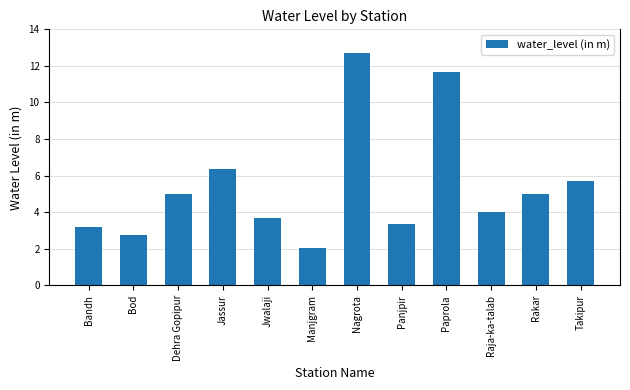

What is the value of the 2nd bar from the left?

2.8